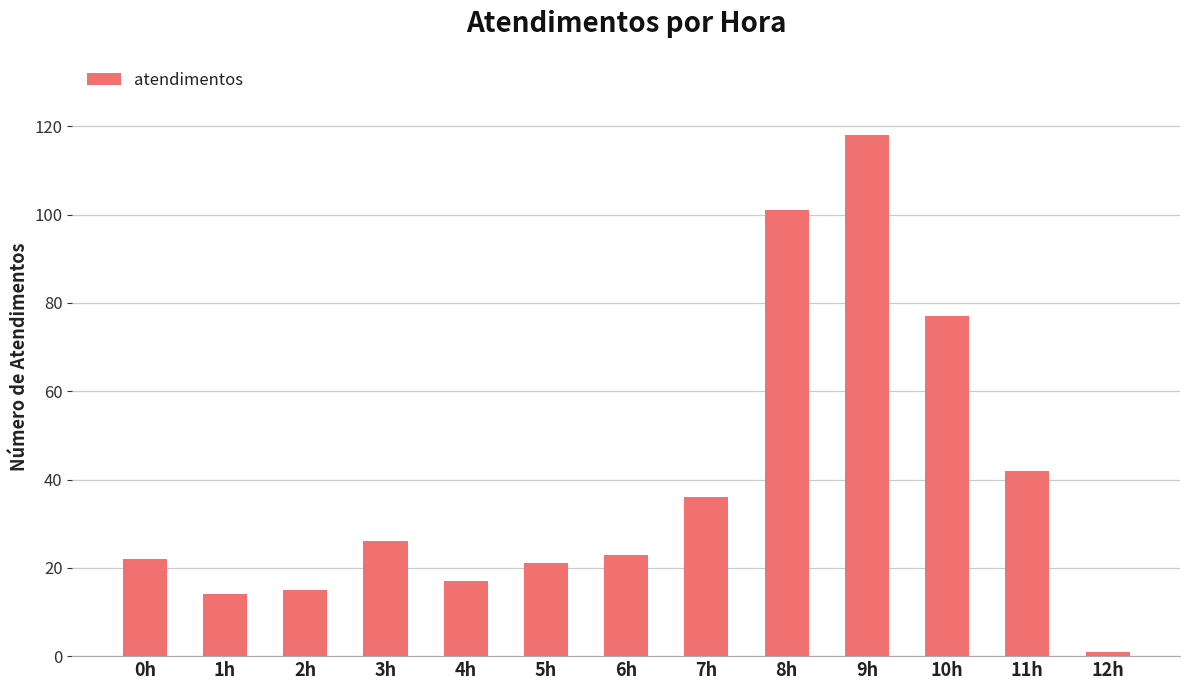

Which category has the lowest value across all series?

12h